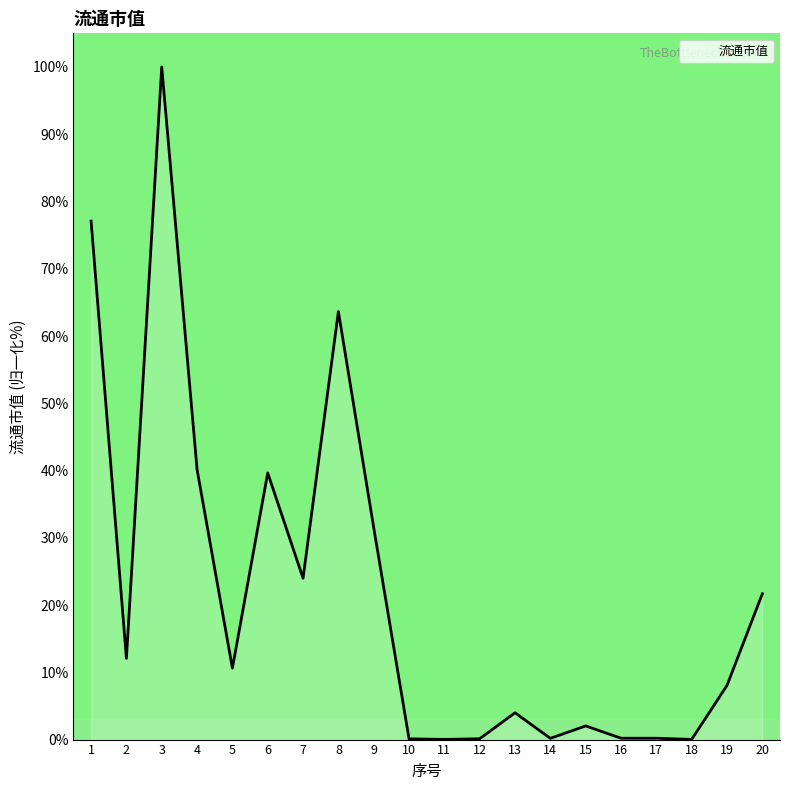

What is the change in value from 10 to 13?

+3.9